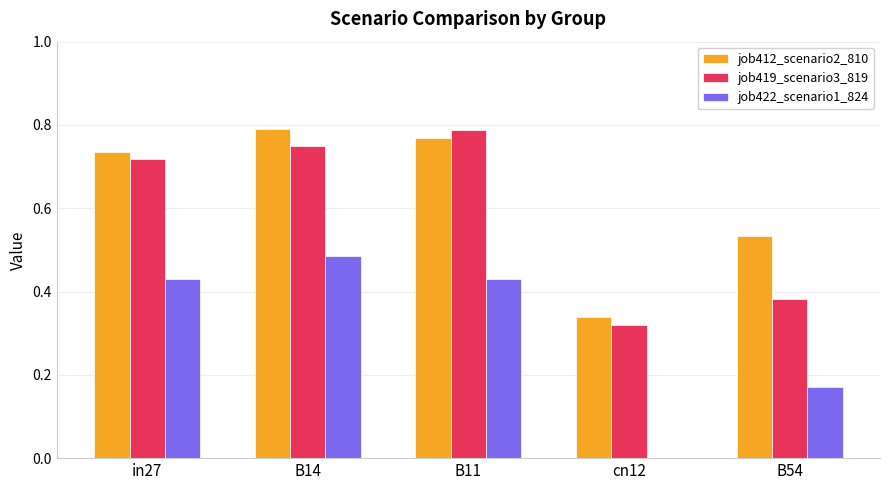

What is the sum of all job422_scenario1_824 values?

1.5